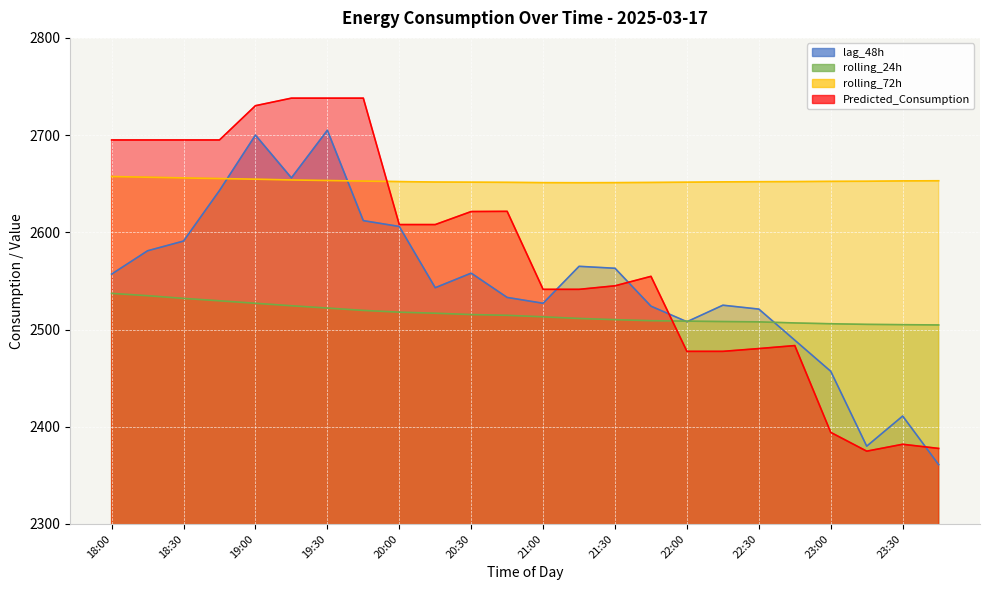

Which series has the largest total across all categories?

rolling_72h